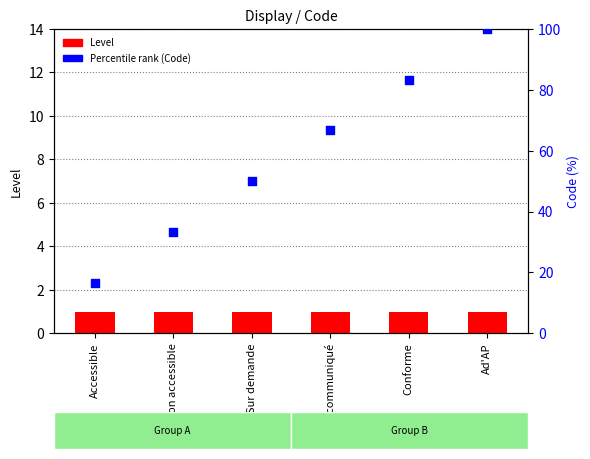

At how many categories does at least one series exceed 55?

3